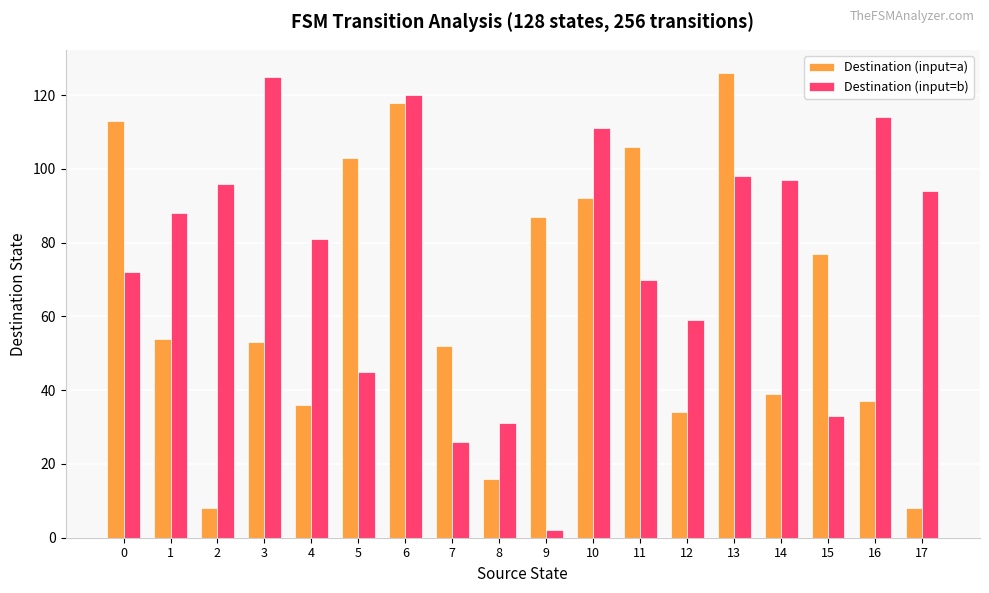

At which label is Destination (input=b) closest to 63?

12